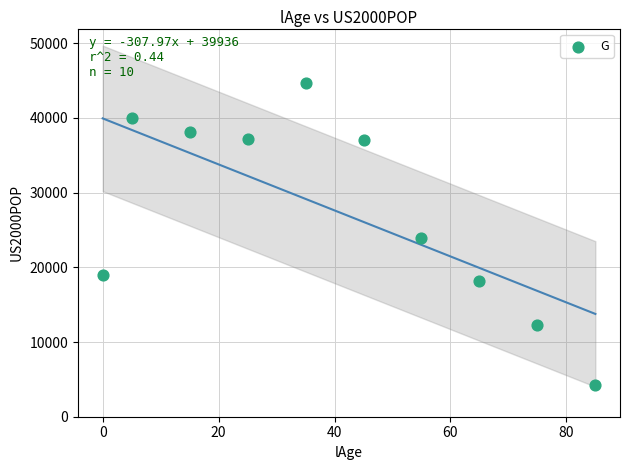

What is the range of X values (max minus min)?

85